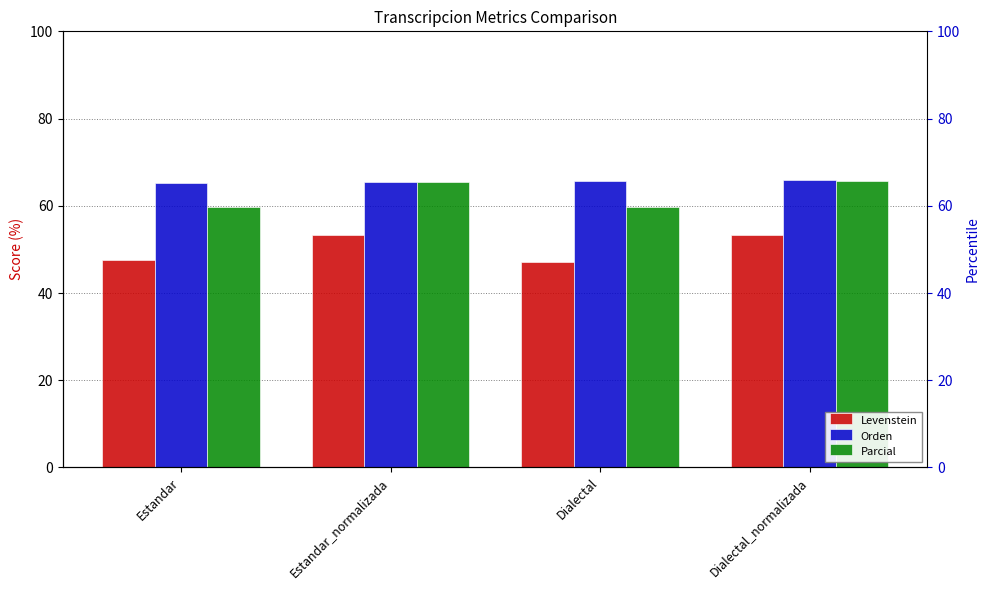

The value of Levenstein at Estandar_normalizada is 53.4. True or false?

True